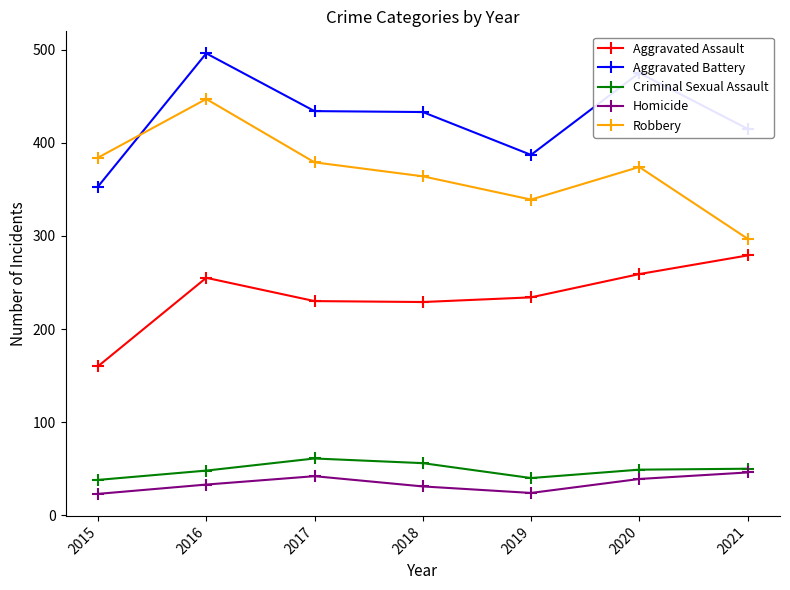

True or false: Aggravated Battery has a value of 177 at 2015.

False